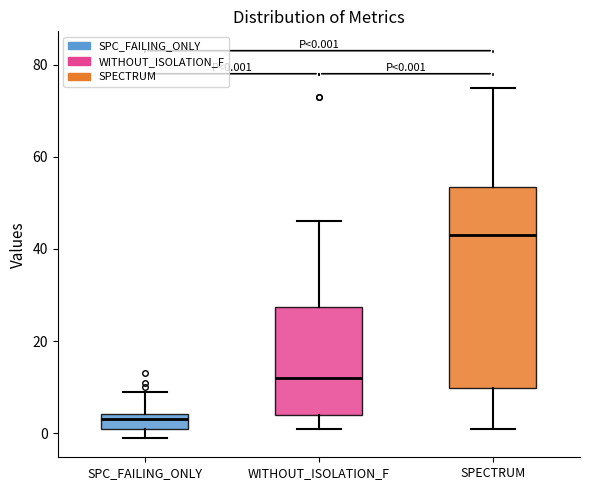

Which box is the tallest, from its lower edge to its upper edge?

SPECTRUM